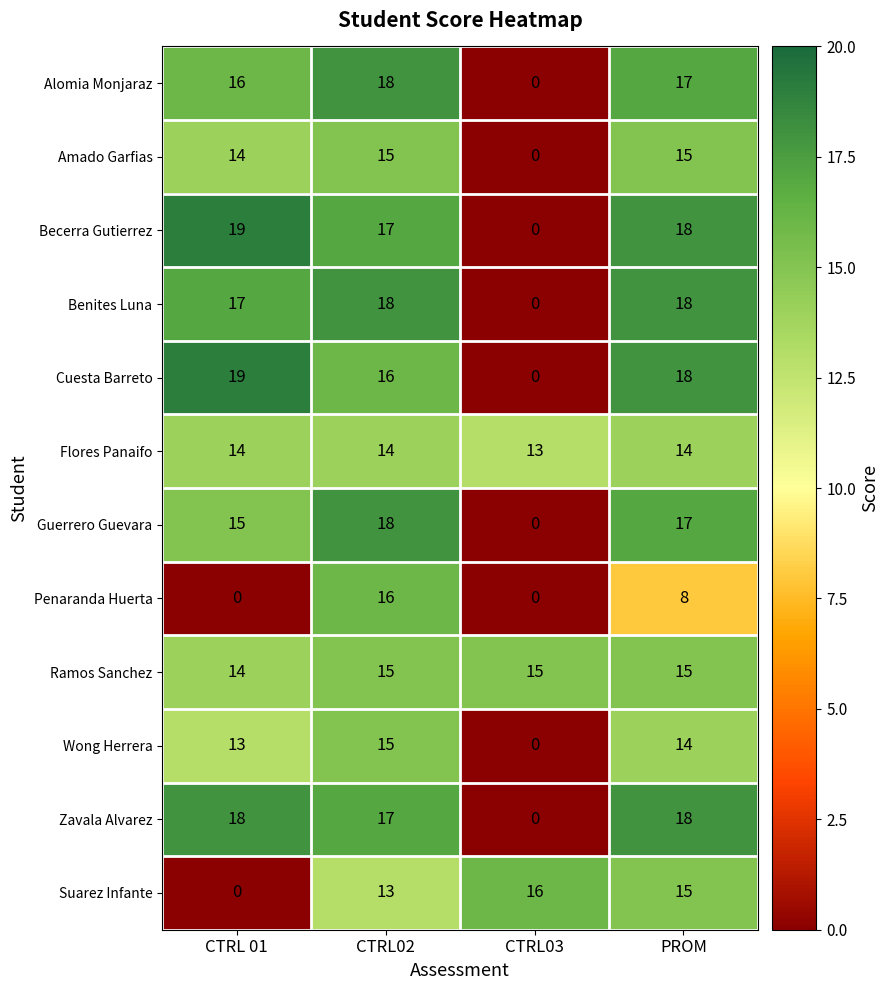

At which category is the sum across all series the highest?

CTRL02